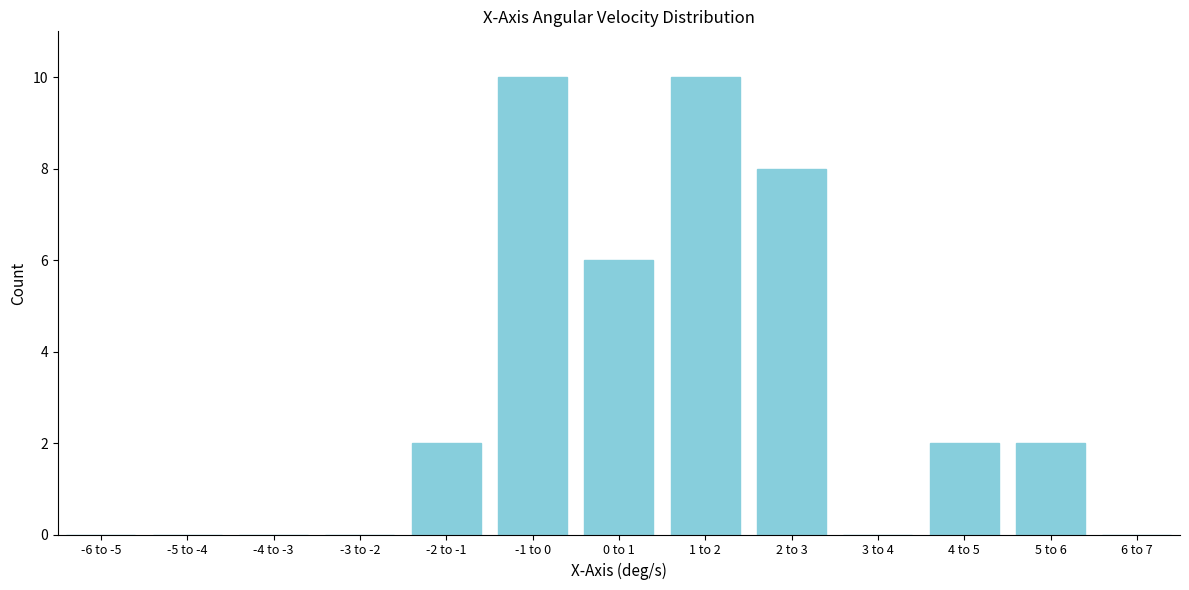

Reading right to left, what are all the values shown in this chart?

6 to 7=0	5 to 6=2	4 to 5=2	3 to 4=0	2 to 3=8	1 to 2=10	0 to 1=6	-1 to 0=10	-2 to -1=2	-3 to -2=0	-4 to -3=0	-5 to -4=0	-6 to -5=0